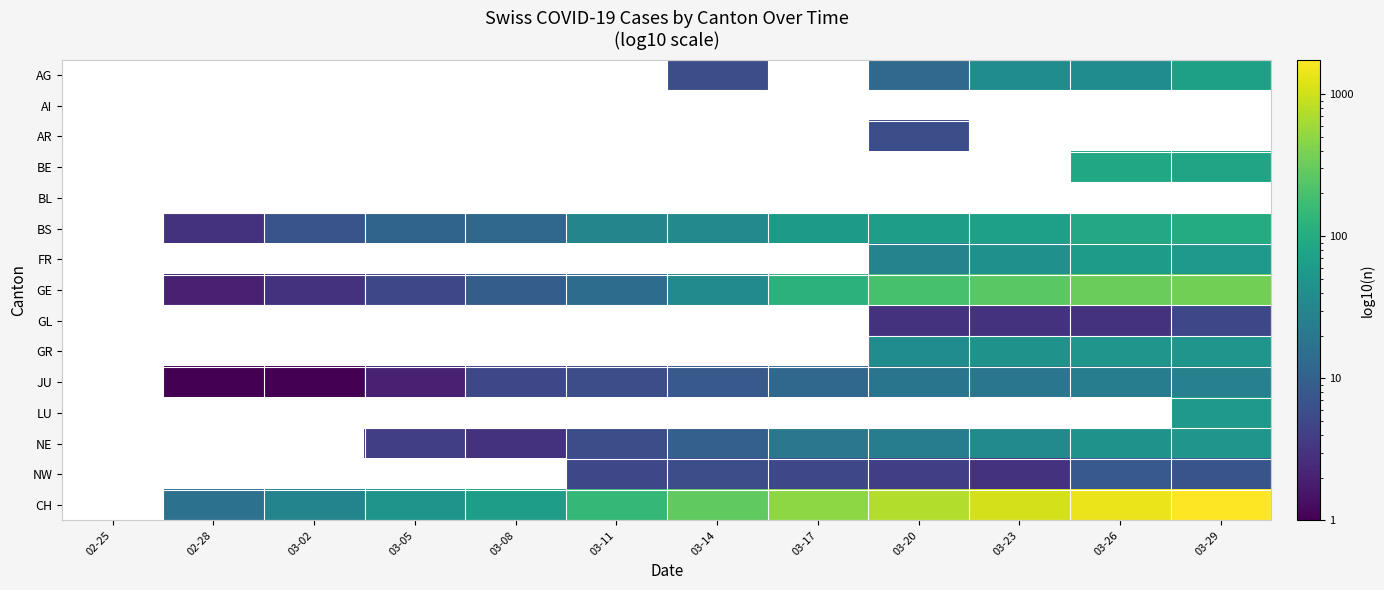

The NW series shows 10.3 at 03-14. True or false?

False